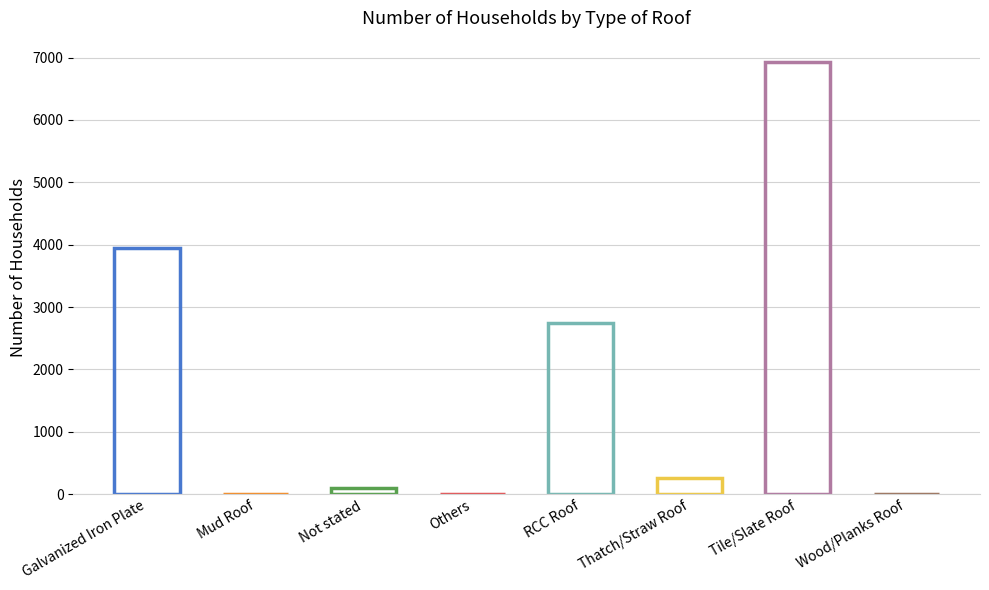

True or false: the data shows 2739 at RCC Roof.

True